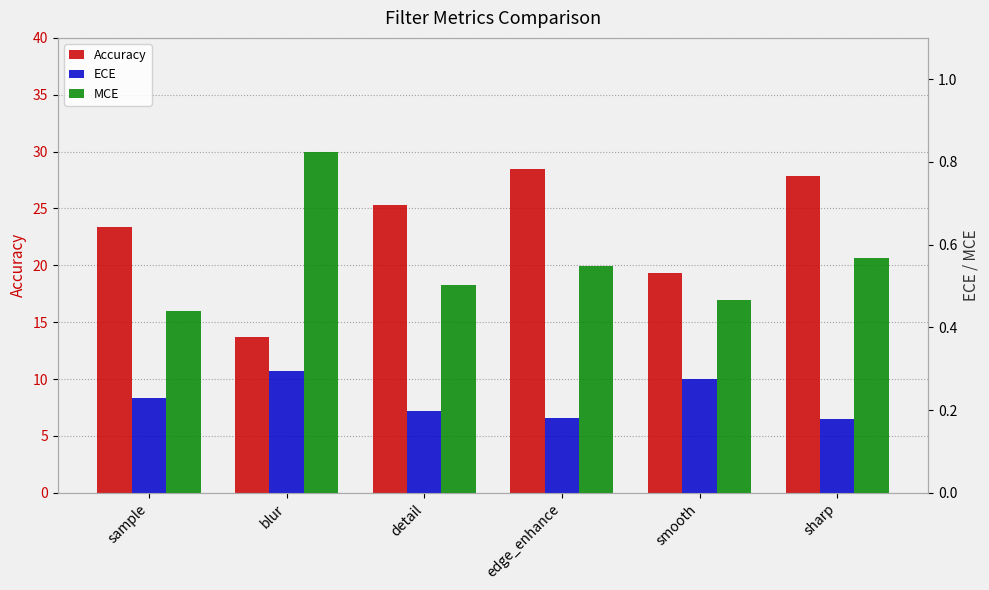

What are all the series names shown in the legend?

Accuracy, ECE, MCE